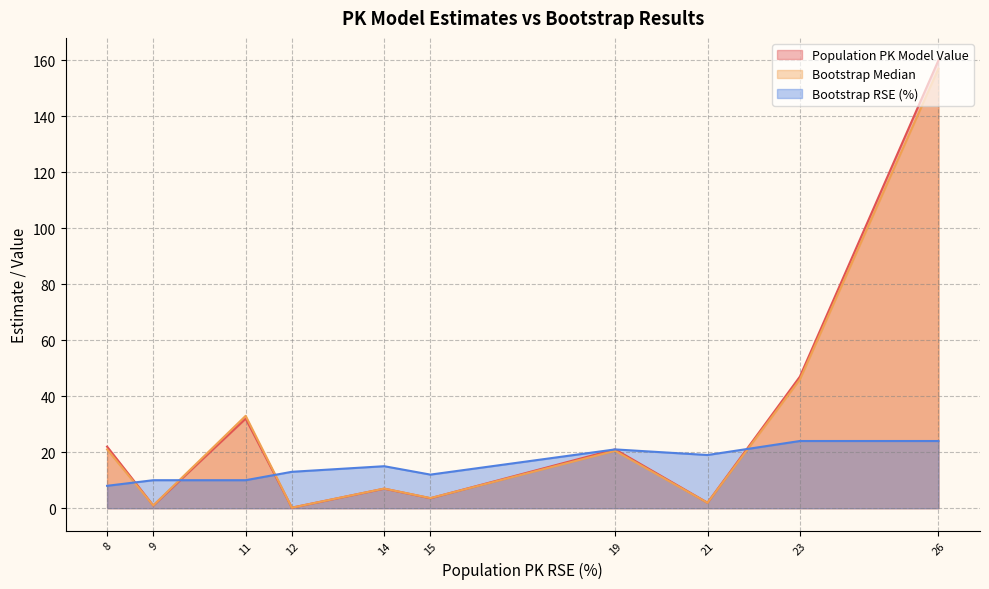

At which label is Population PK Model Value closest to 80?

23